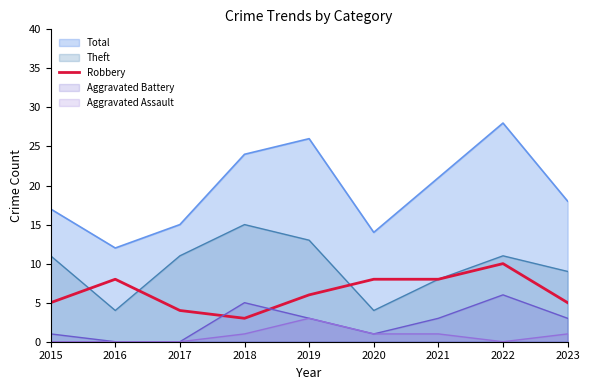

Reading left to right, what are all the values shown in this chart?

2015=5	2016=8	2017=4	2018=3	2019=6	2020=8	2021=8	2022=10	2023=5